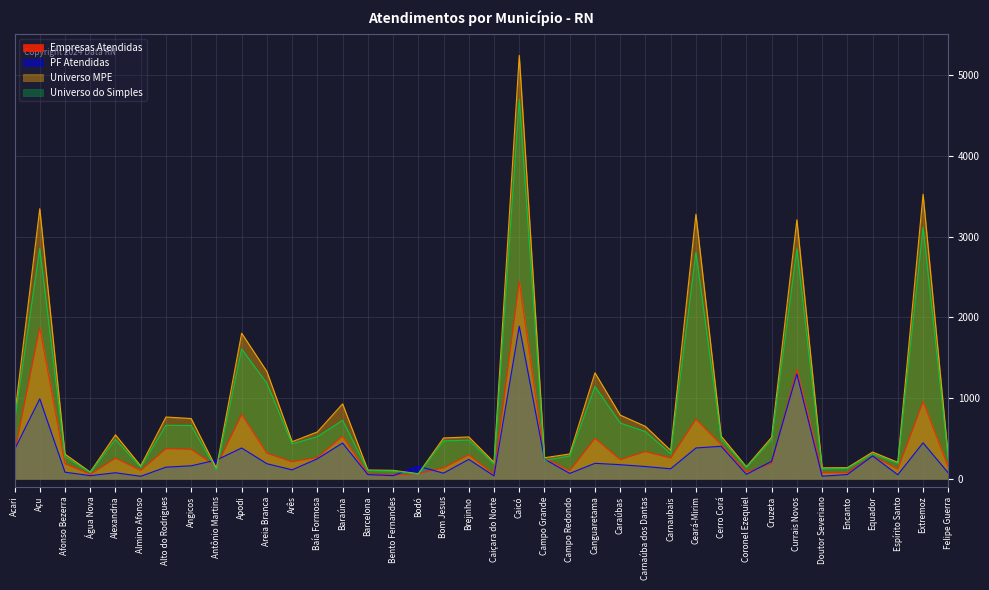

The Universo MPE series shows 580 at Baía Formosa. True or false?

True